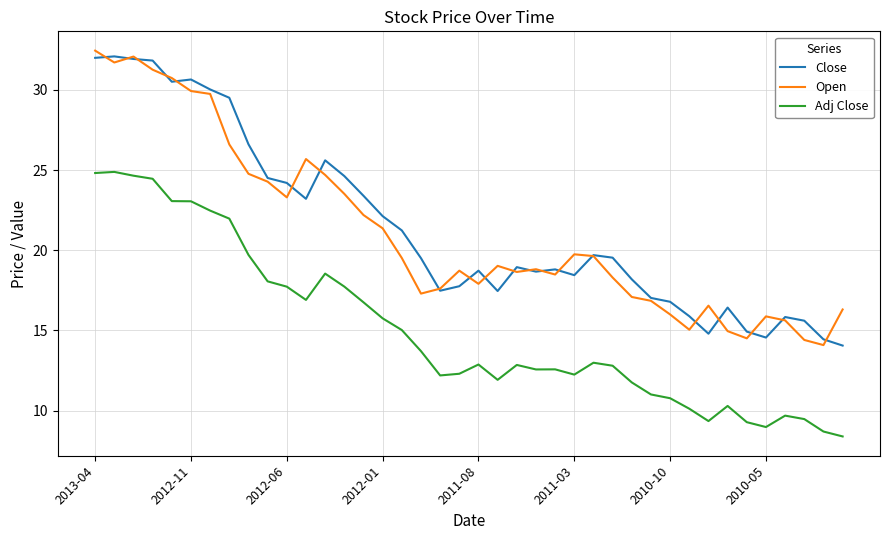

True or false: Adj Close and Close cross at least once.

False